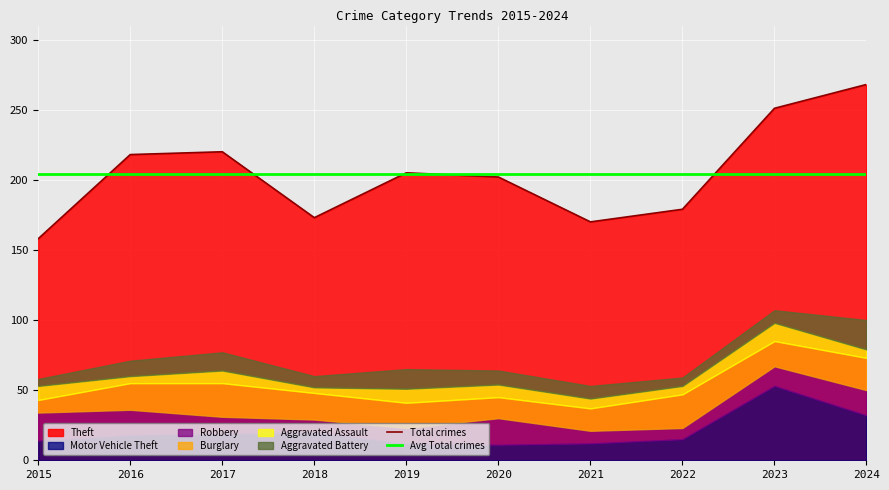

How many values in the Burglary series exceed 19?

3